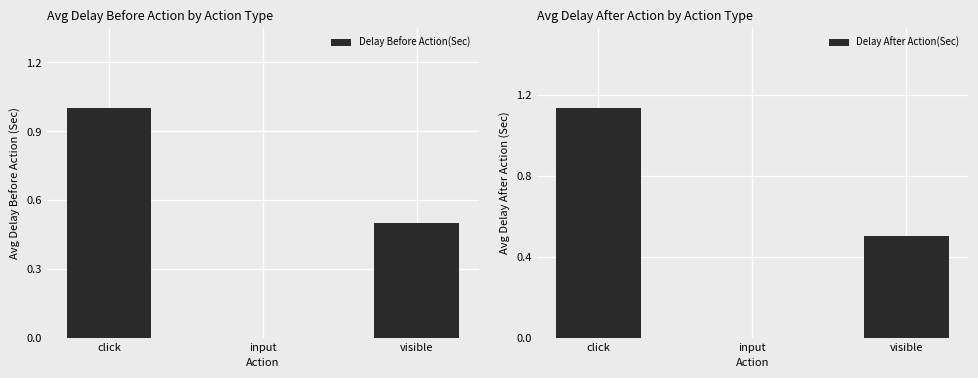

Is the value of Delay After Action(Sec) at input greater than the value of Delay Before Action(Sec) at click?

No